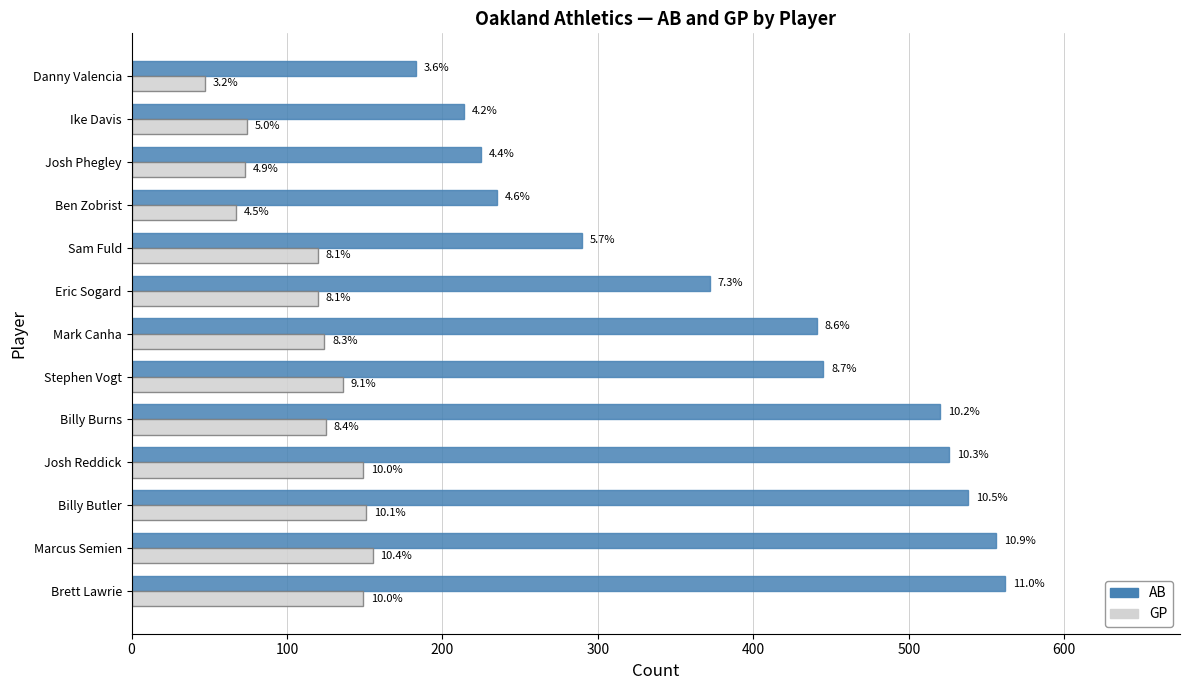

What is the difference between the maximum and minimum values in the GP series?

108